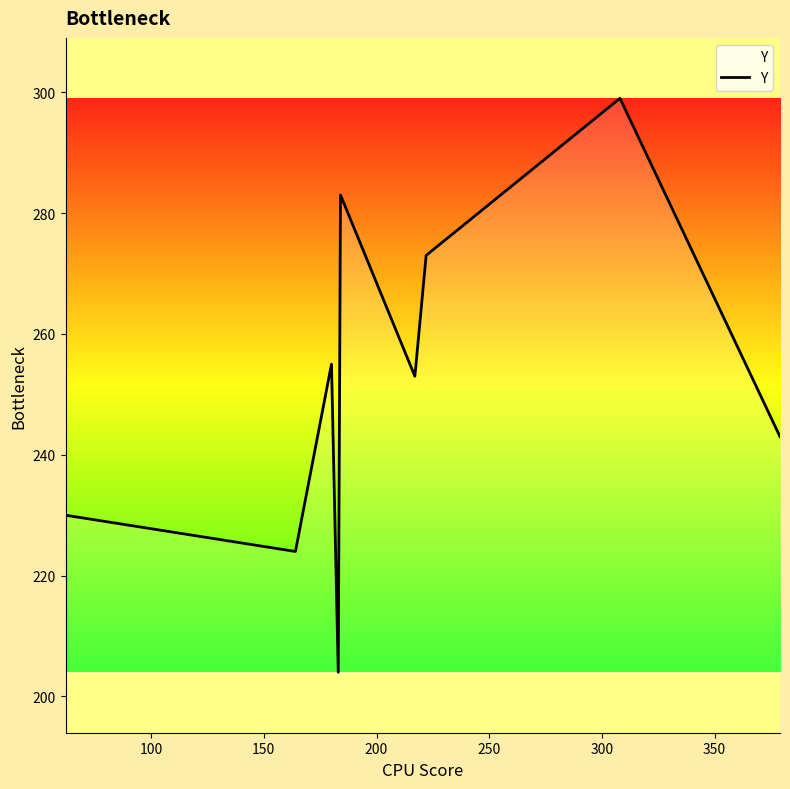

True or false: the data has more than 0 interior local peaks.

True